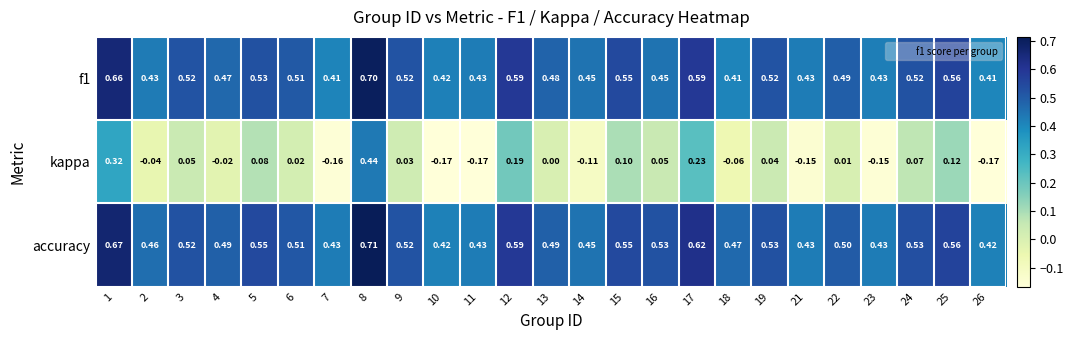

Count the number of categories in the chart.

25